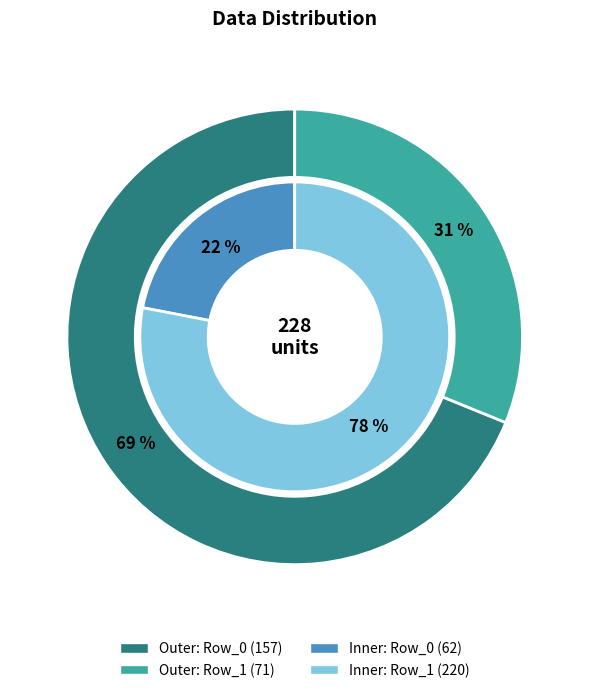

Count the number of slices in the pie.

2